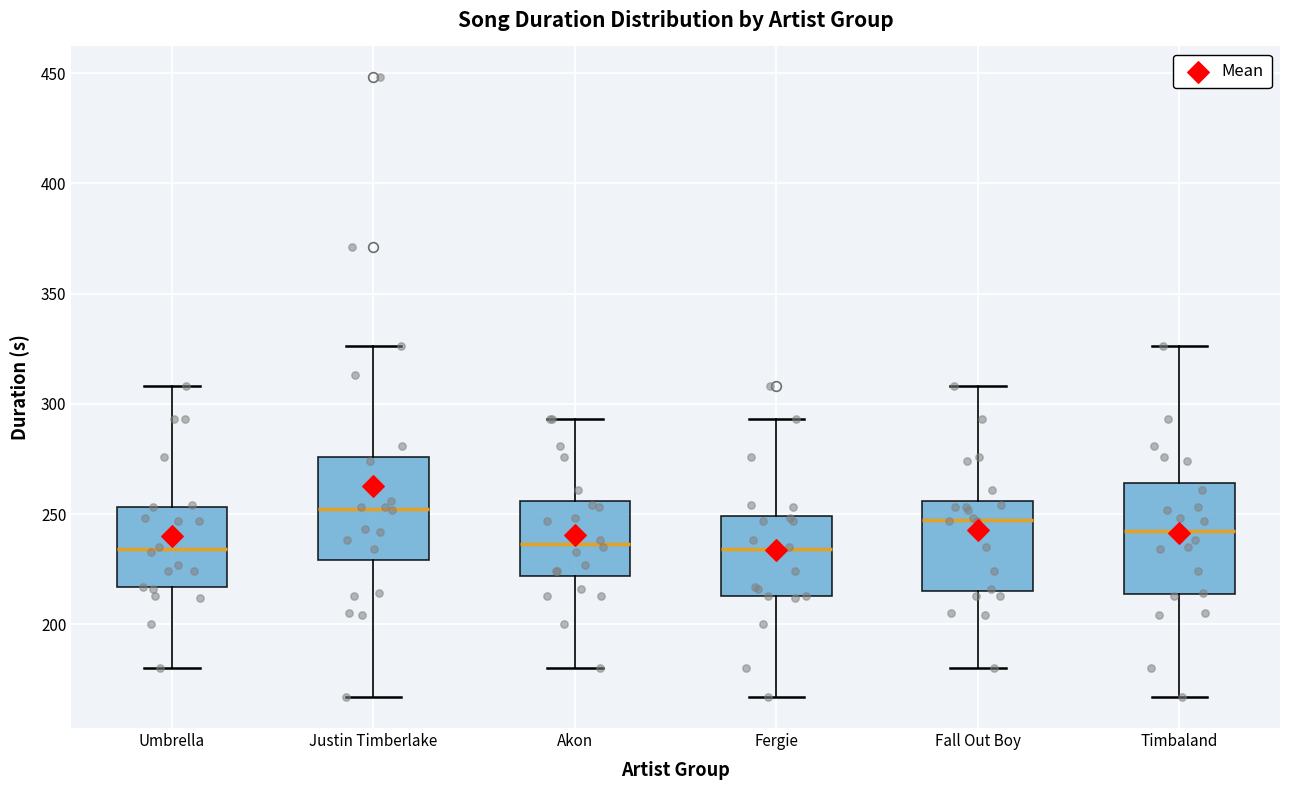

Where does the lower whisker of the box for Justin Timberlake end on the y-axis? The values are not printed on the chart, so give them approximately, as read against the axis.

165